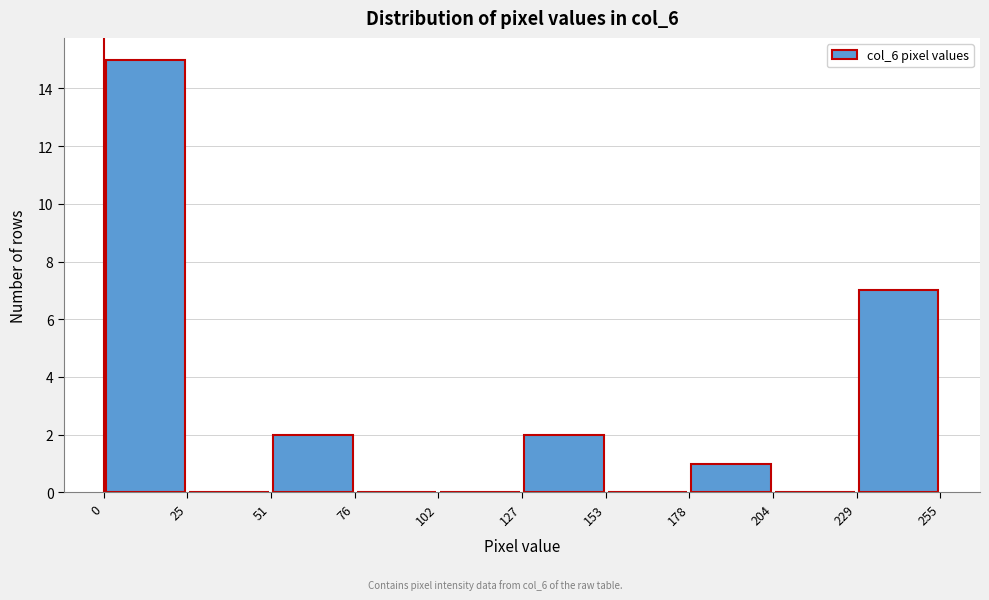

Over which range of the x-axis is the bar tallest?

0 to 25